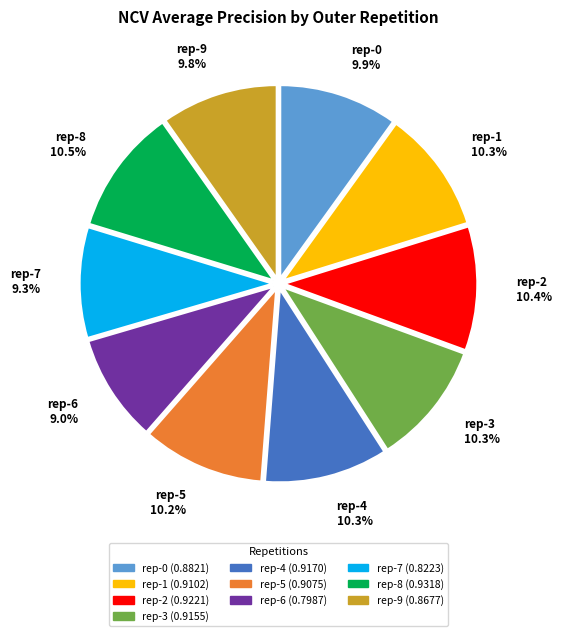

To the nearest percent, what is the average slice percentage?

10%